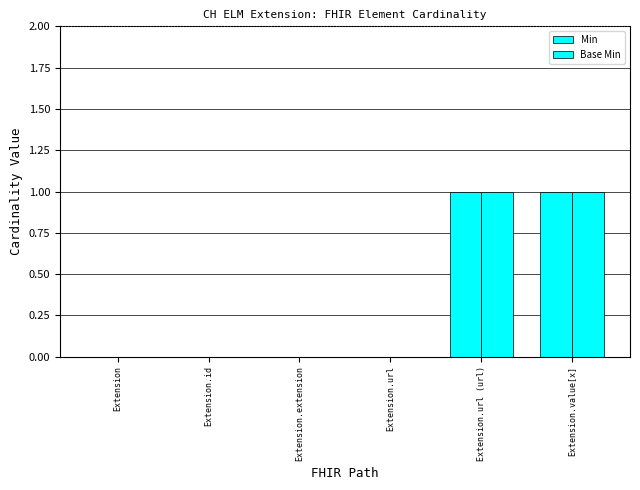

How many groups of bars are there?

6